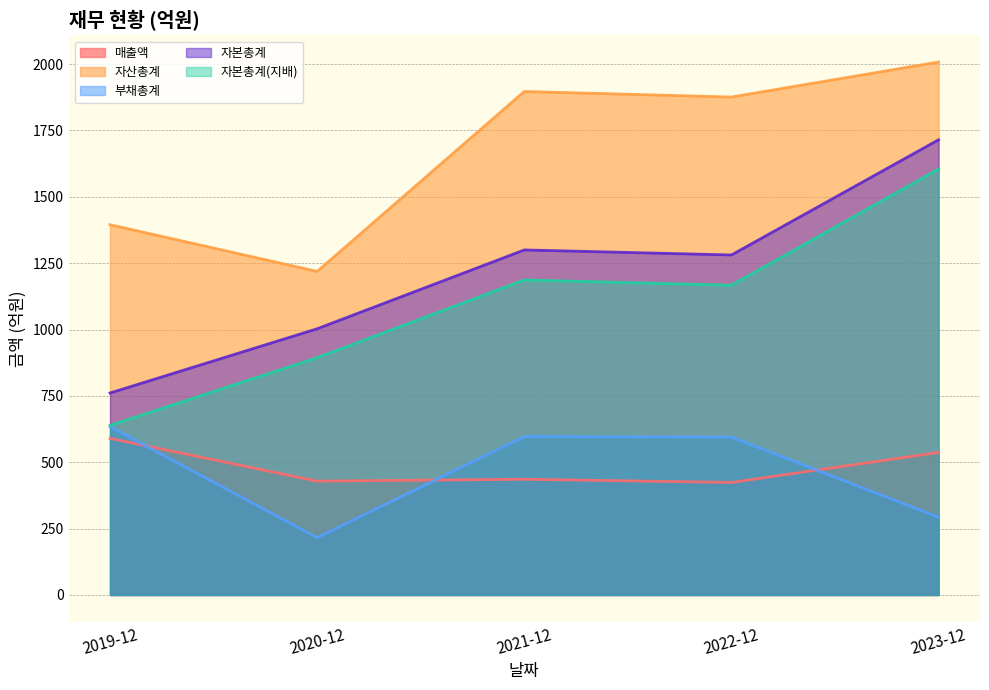

Reading left to right, list all the values displayed in this chart.

매출액: 590	429	436	424	537
자산총계: 1395	1219	1897	1876	2008
부채총계: 634	216	597	595	293
자본총계: 761	1003	1300	1281	1715
자본총계(지배): 639	894	1187	1167	1605